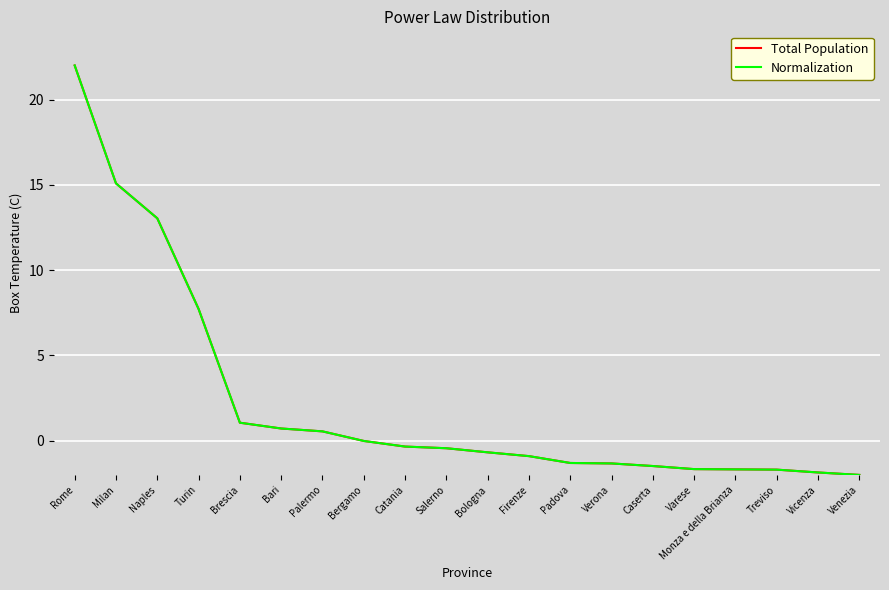

Which series has the widest spread of values?

Total Population